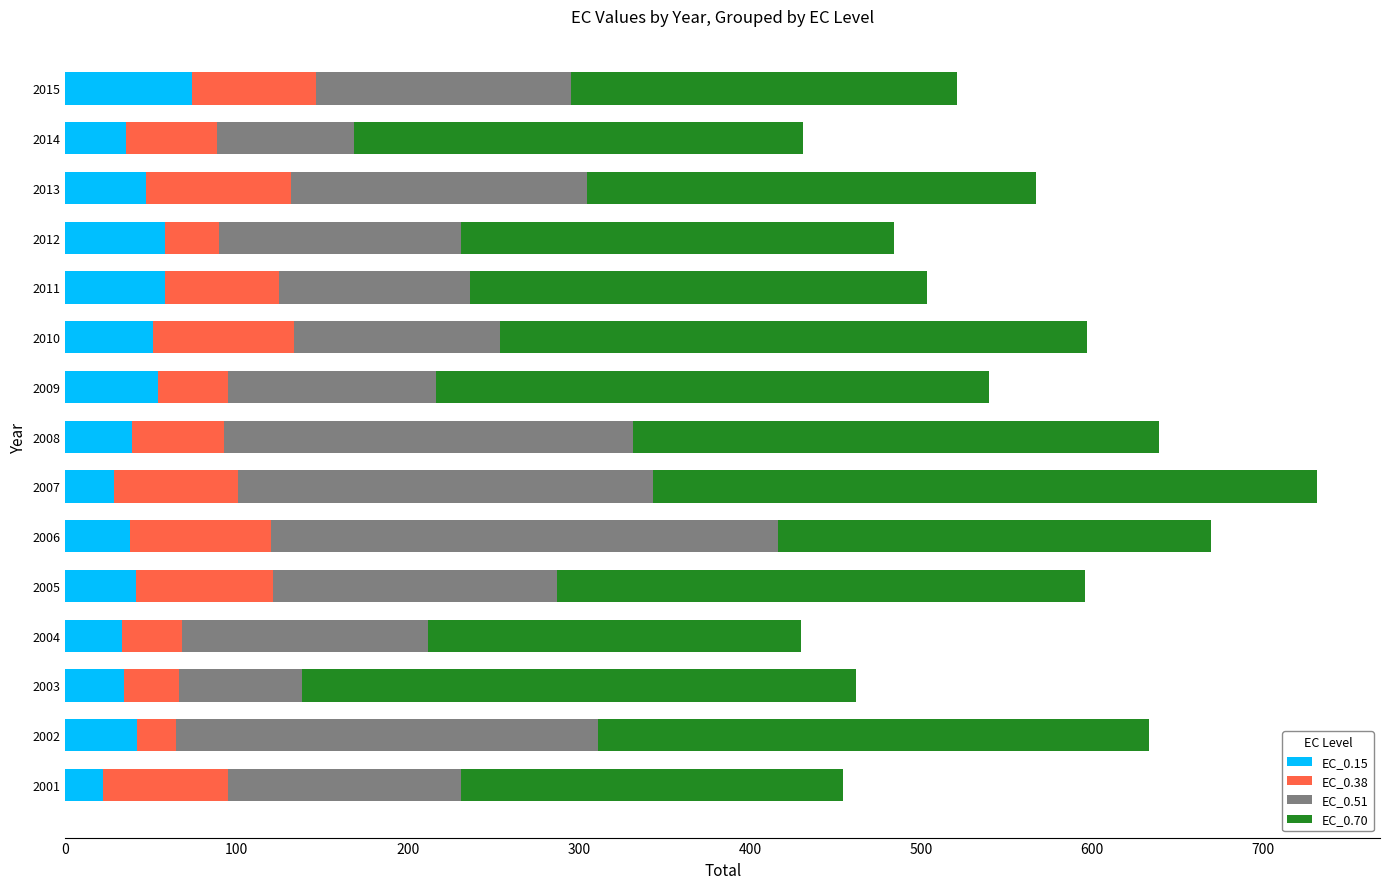

At which category is the sum across all series the highest?

2007